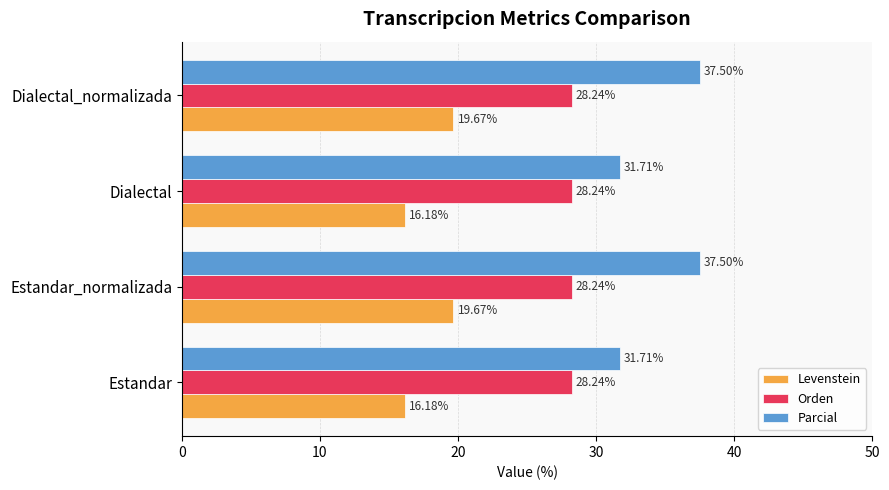

What is the difference between the highest and lowest values at Estandar_normalizada?

17.8